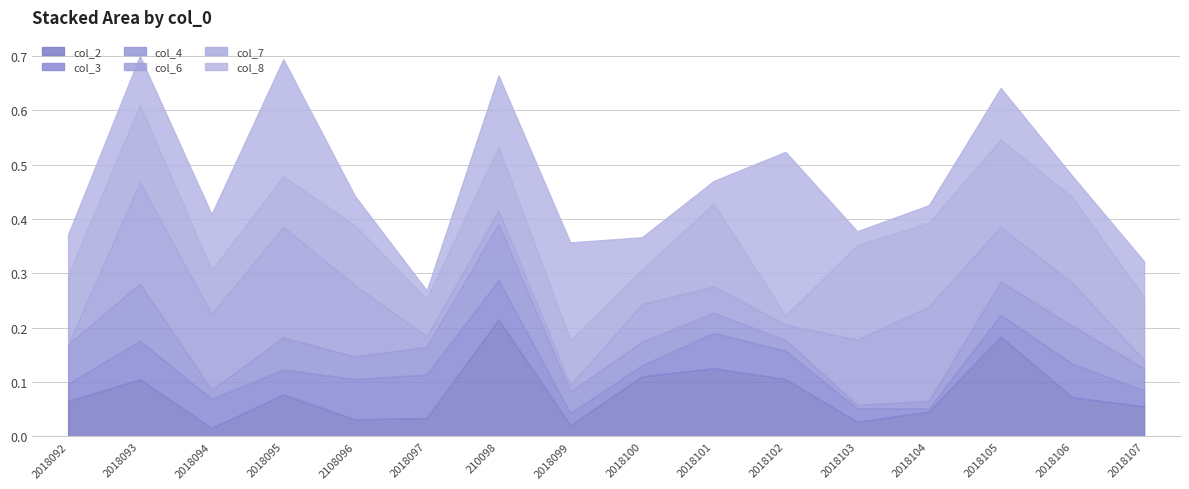

Rank the series by their maximum value, from highest to lowest.

col_8, col_2, col_6, col_7, col_4, col_3